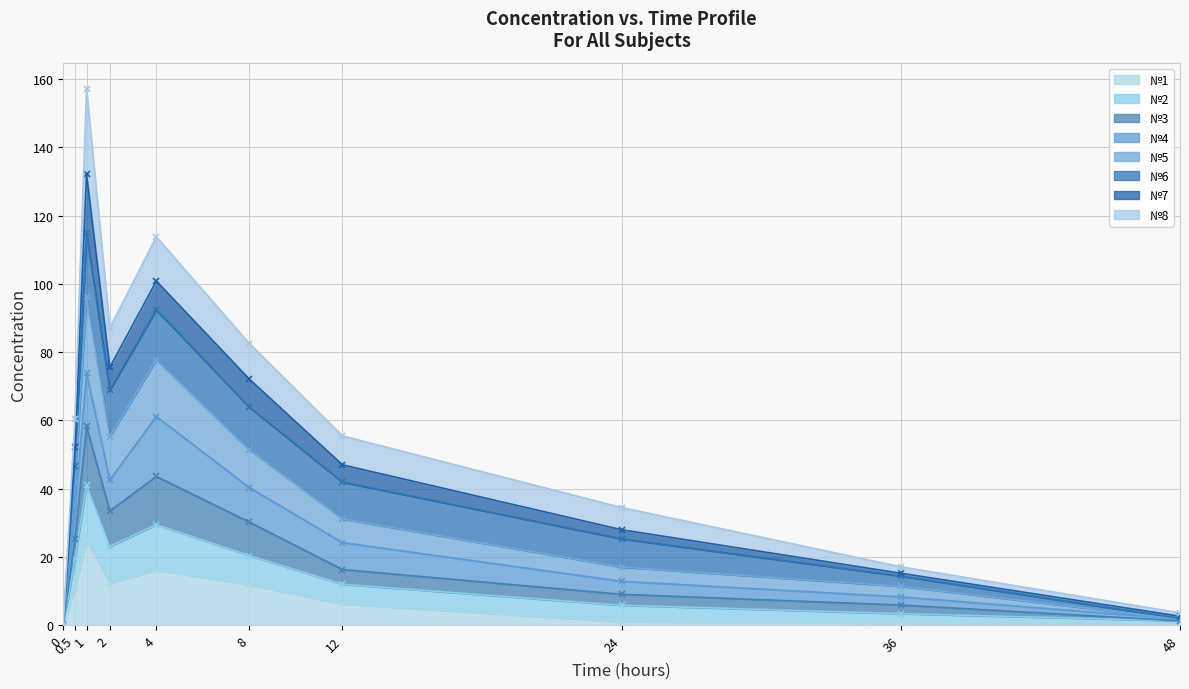

How many interior local valleys does the №5 series have?

1